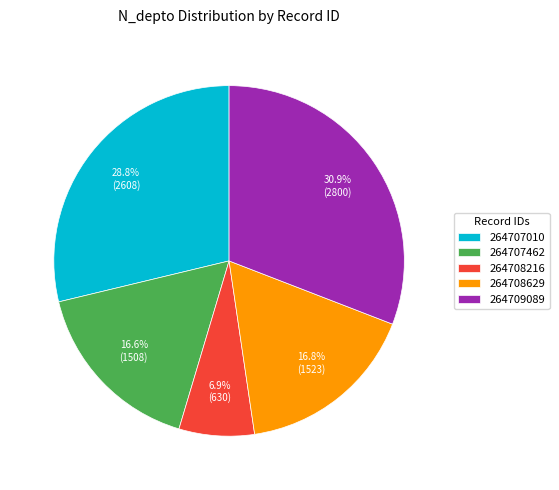

To the nearest percent, what is the average slice percentage?

20%